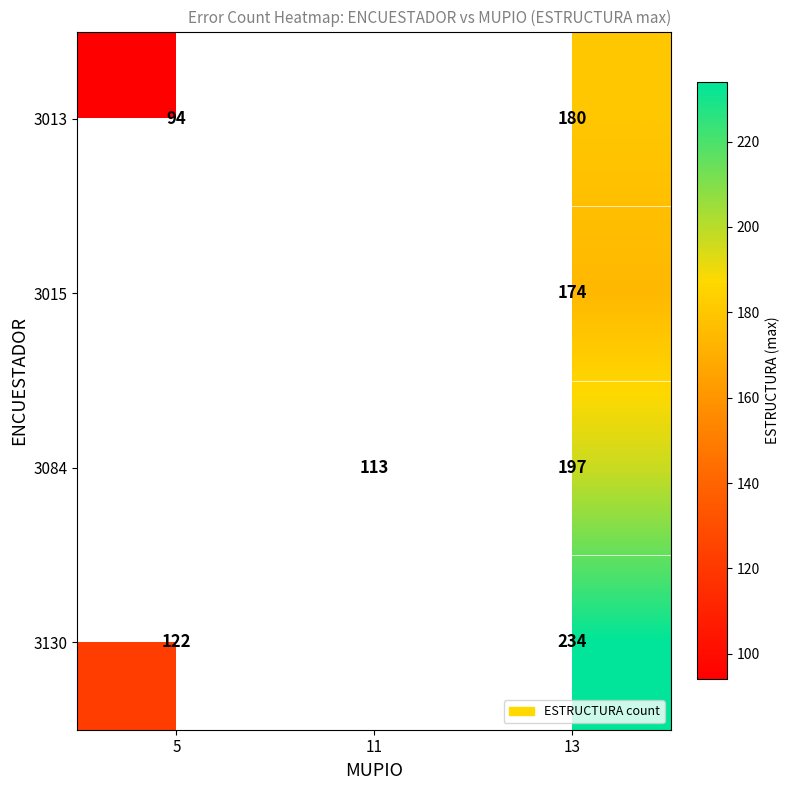

What is the difference between the highest and lowest values at 5?

28.0